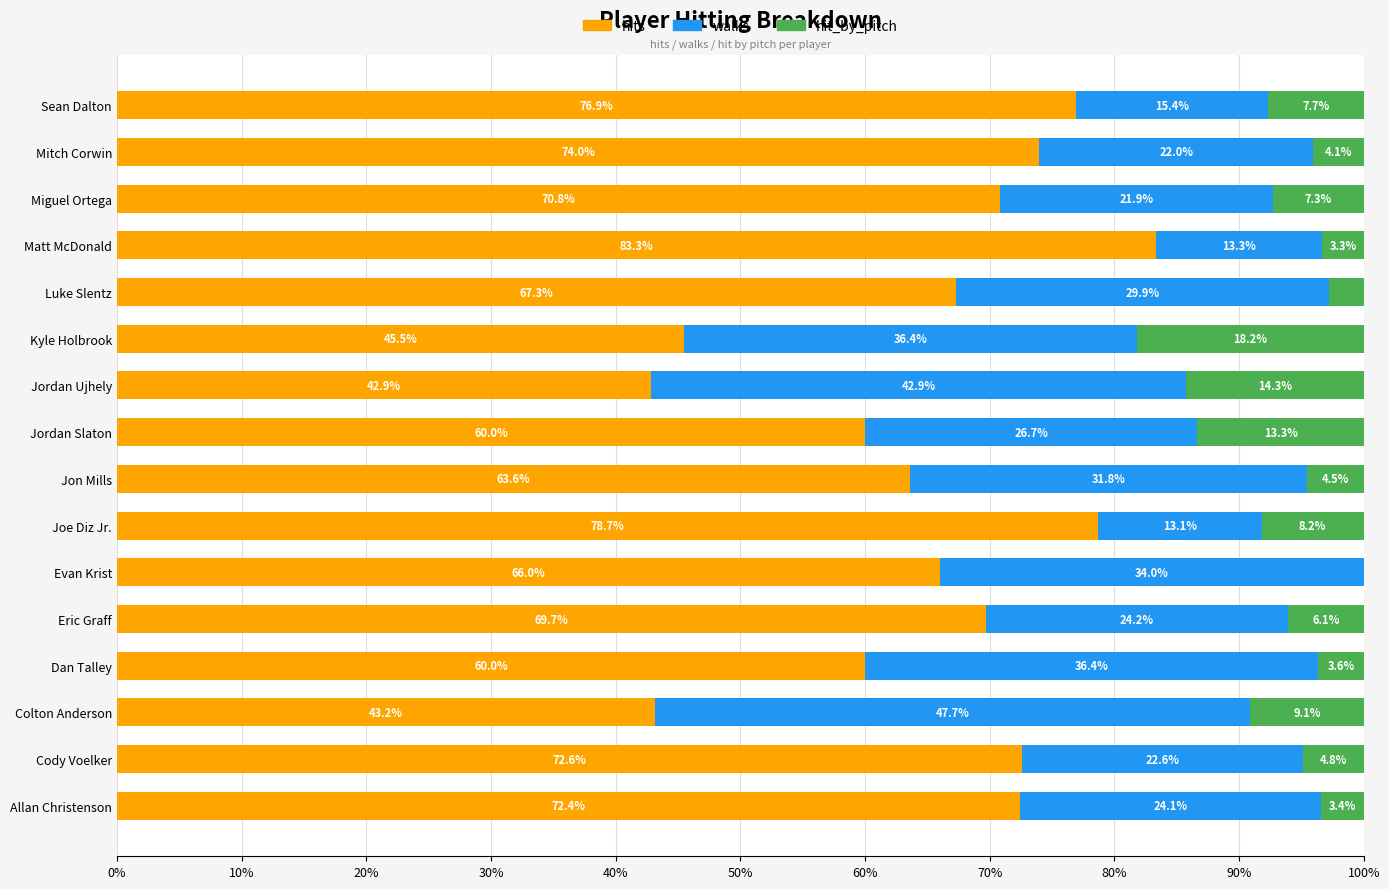

The value of hits at Jordan Slaton is 60.0. True or false?

True